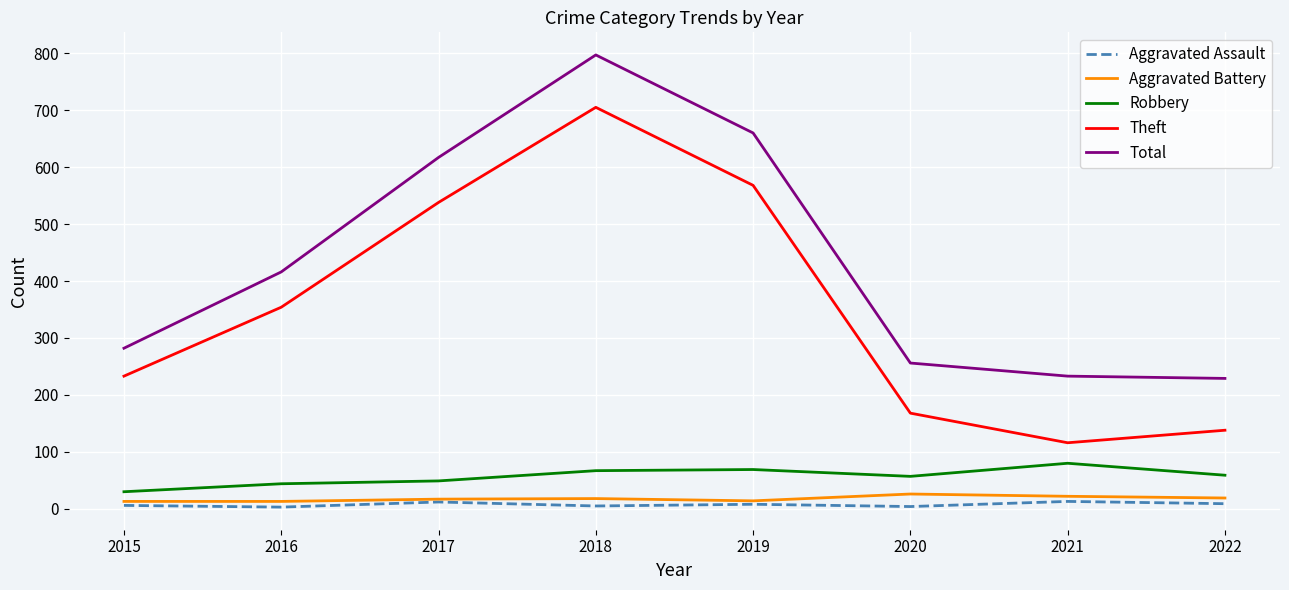

List the series in order of their peak value, lowest first.

Aggravated Assault, Aggravated Battery, Robbery, Theft, Total